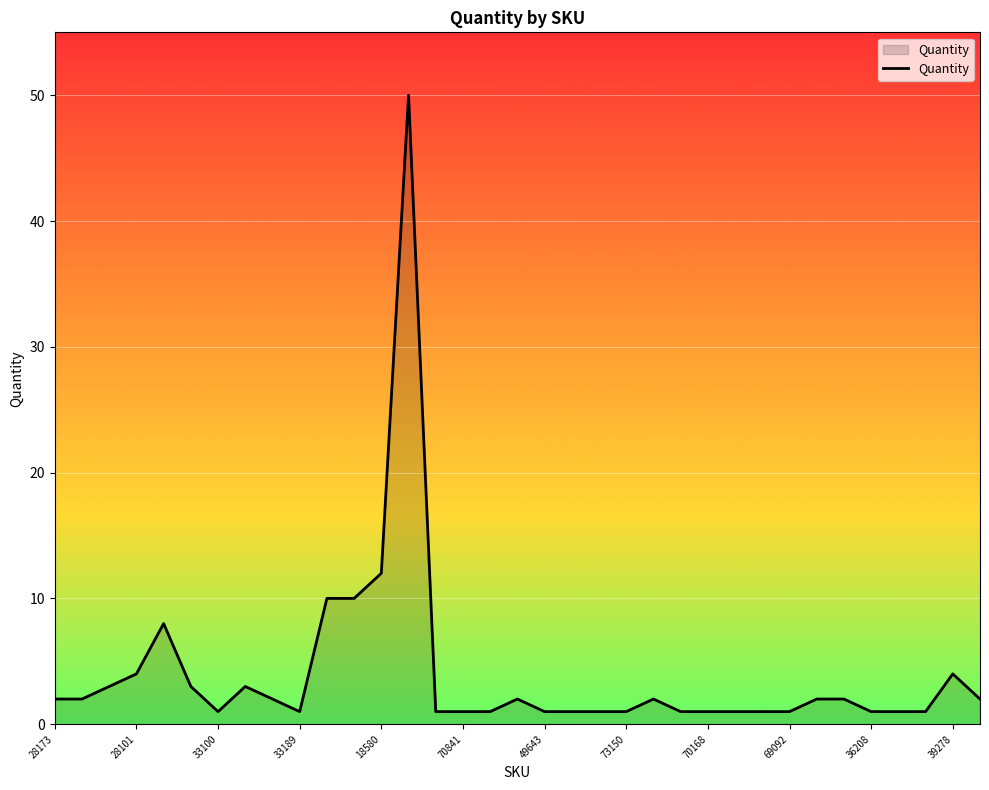

What is the maximum value shown in the chart?

50